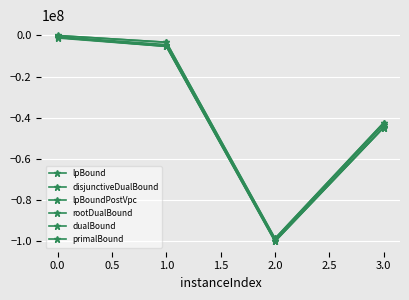

How many values in the lpBoundPostVpc series are below -5323432?

3